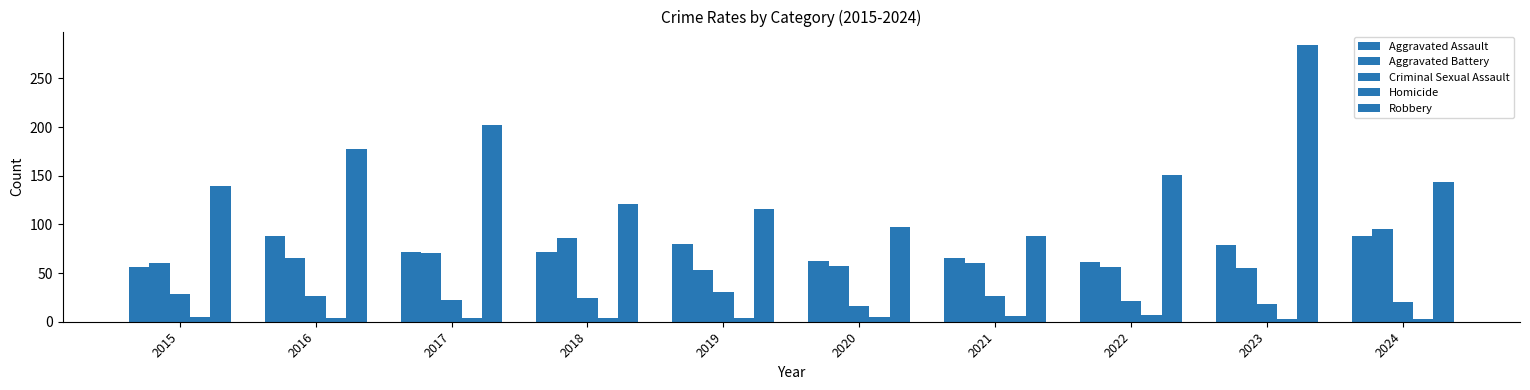

How many groups of bars are there?

10